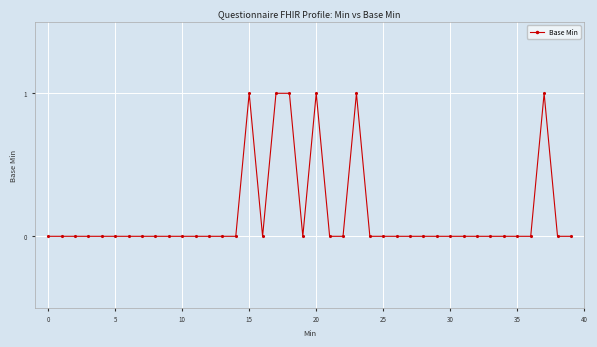

What is the value of the 16th point from the left?

1